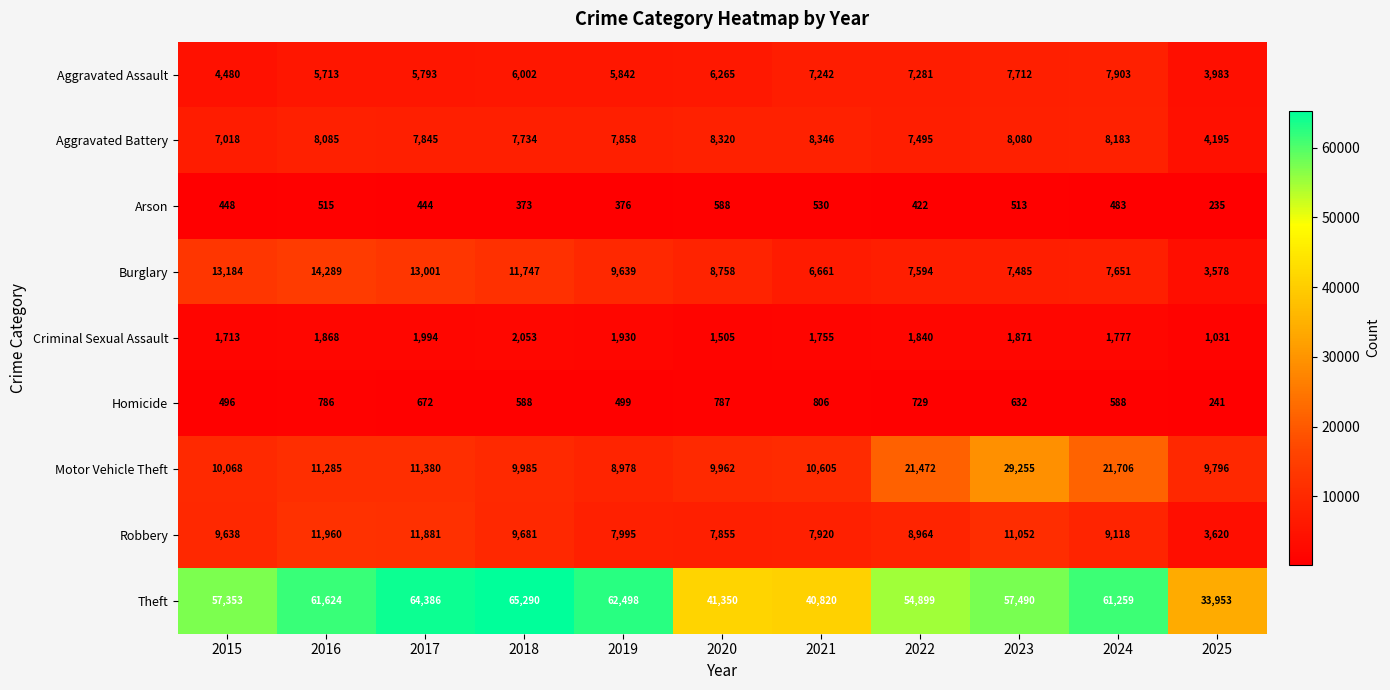

What value does the Burglary series have at 2019, to the nearest 10?

9640